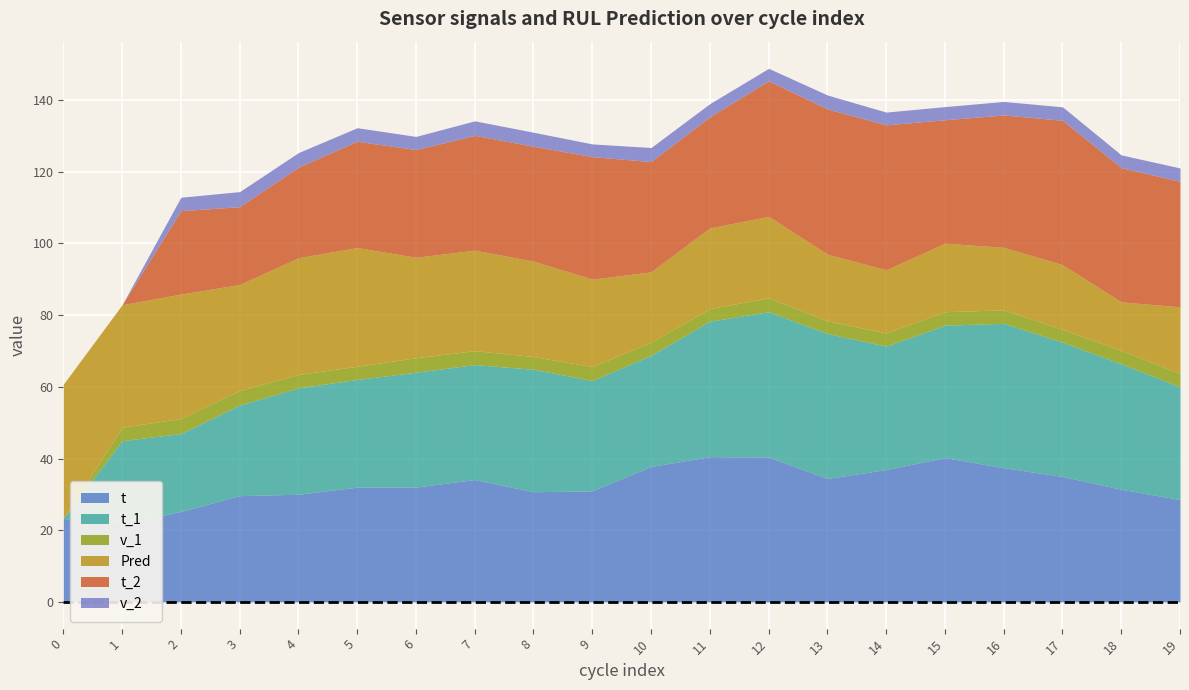

True or false: v_1 and t intersect in this chart.

False